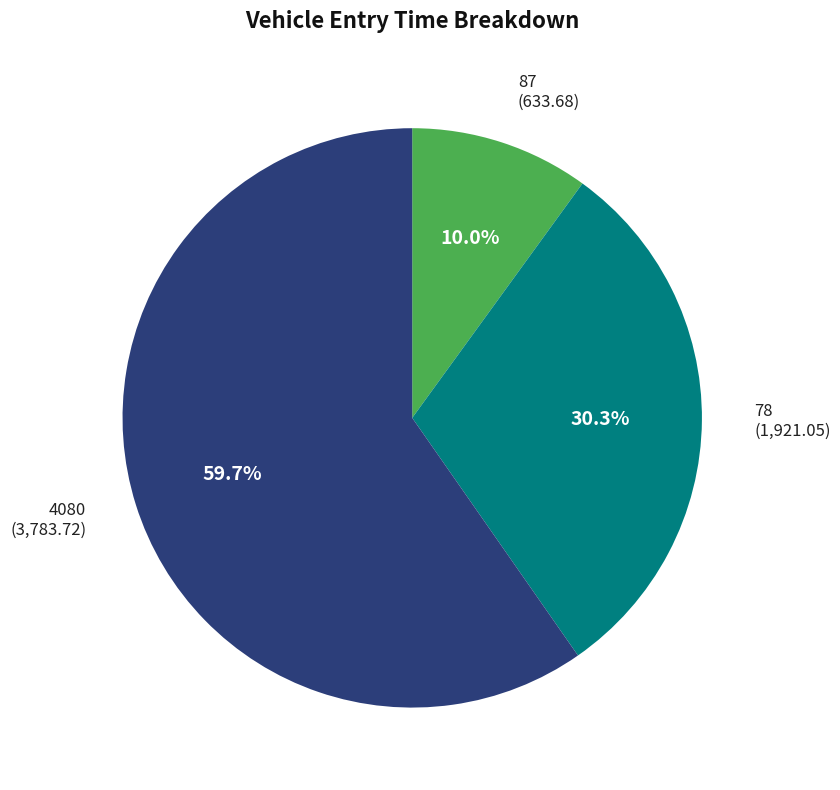

How many segments does this pie chart have?

3